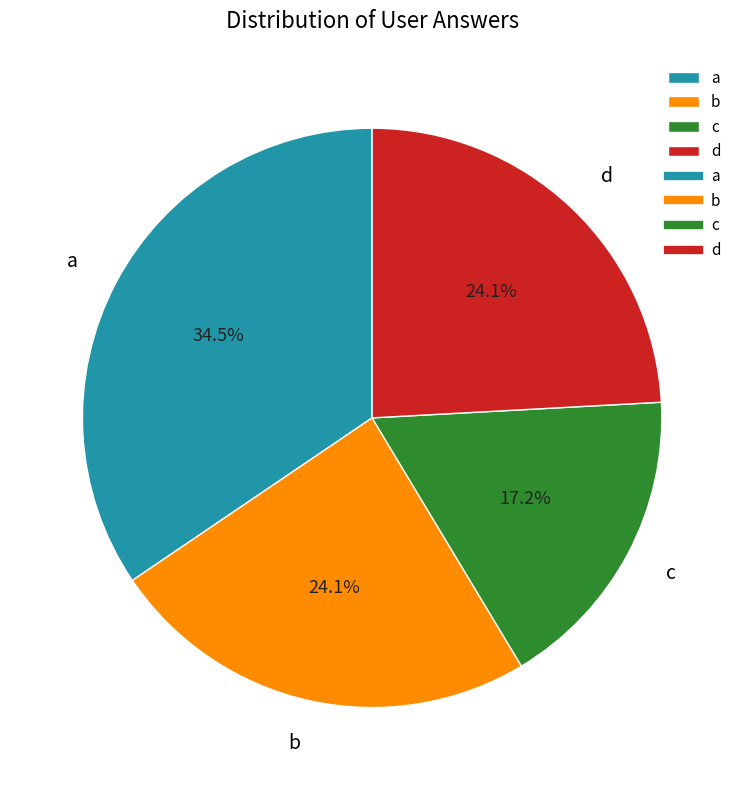

The d slice represents 24% of the pie. True or false?

True